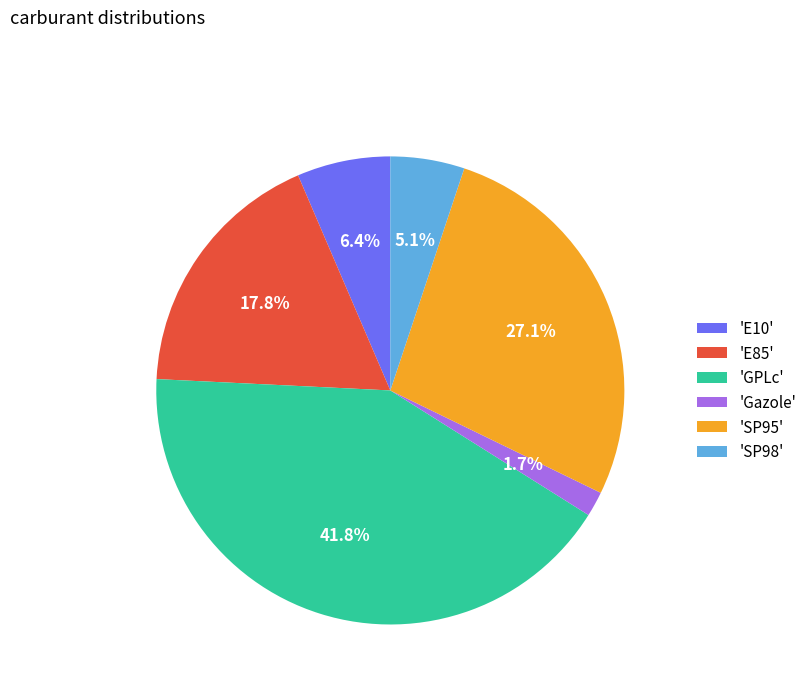

Rank the categories by value from lowest to highest.

'Gazole', 'SP98', 'E10', 'E85', 'SP95', 'GPLc'